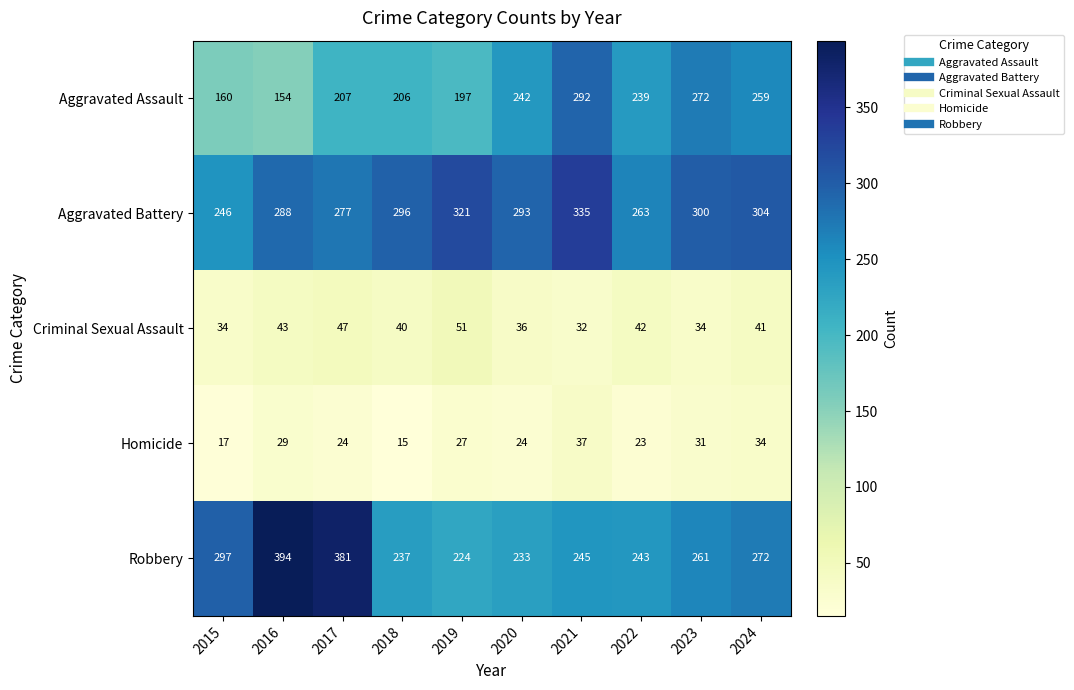

What is the difference between the Robbery values at 2022 and 2024?

29